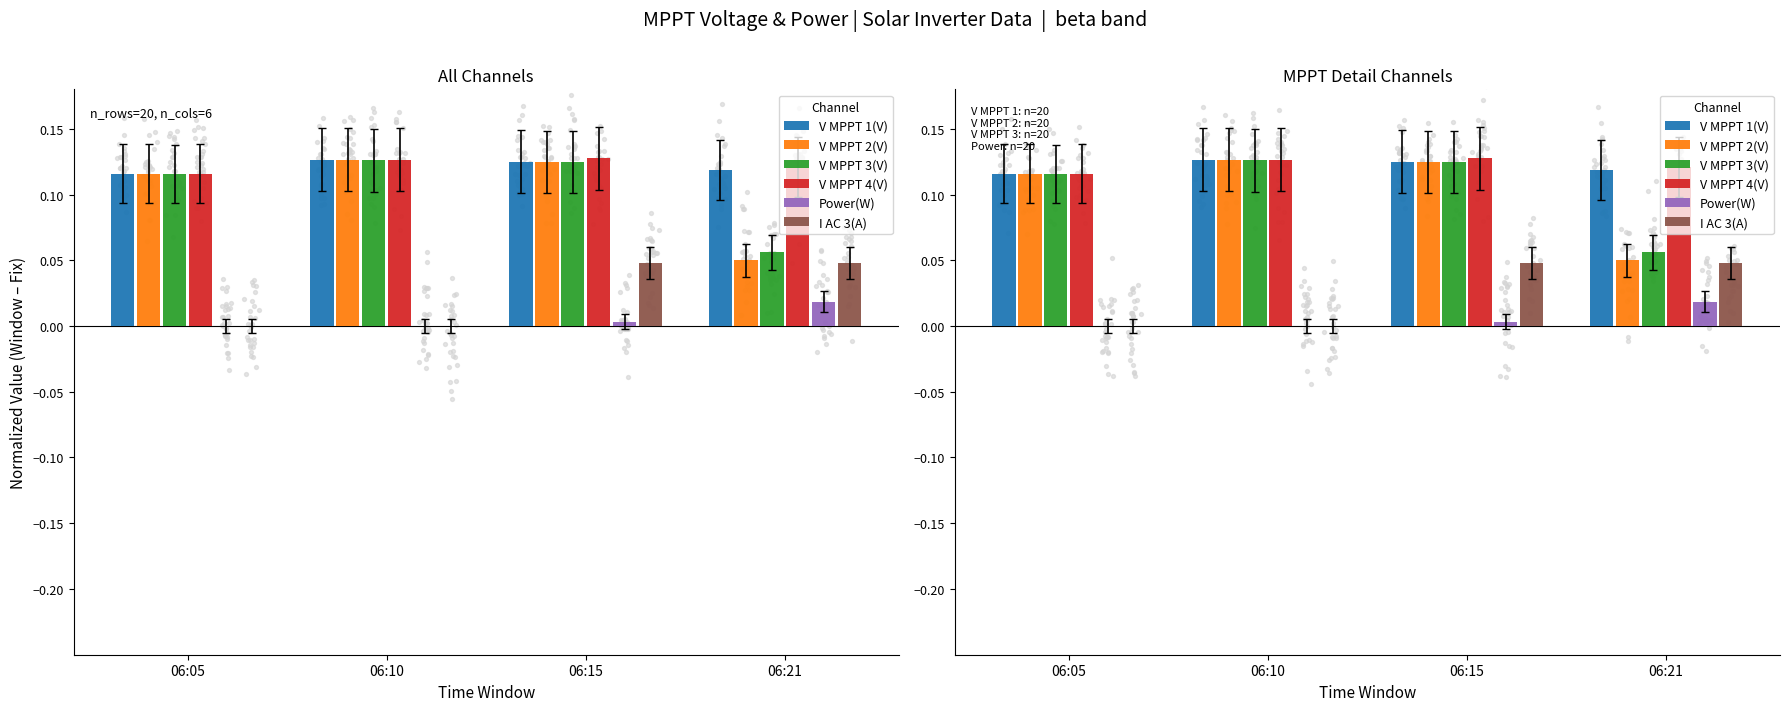

At which category is the sum across all series the highest?

06:15